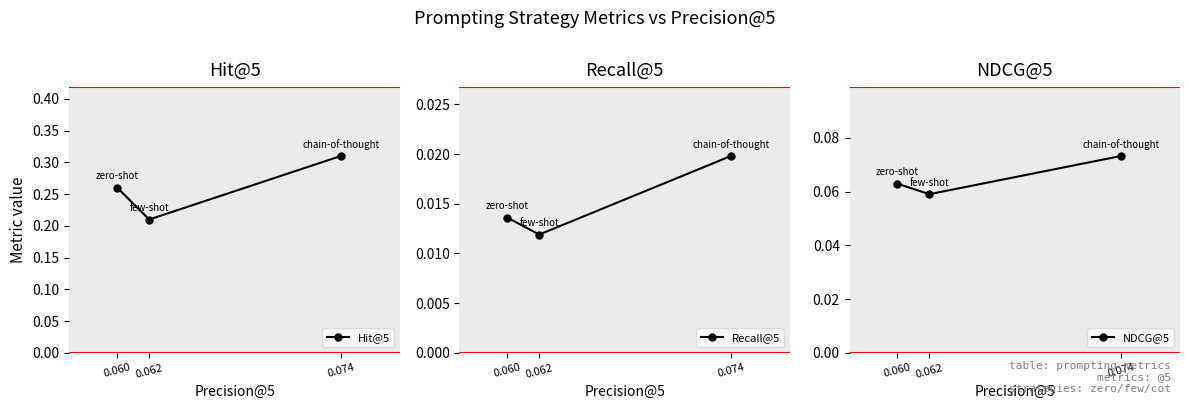

Reading left to right, list all the values displayed in this chart.

Hit@5: 0.060=0.3	0.062=0.2	0.074=0.3
Recall@5: 0.060=0.0	0.062=0.0	0.074=0.0
NDCG@5: 0.060=0.1	0.062=0.1	0.074=0.1